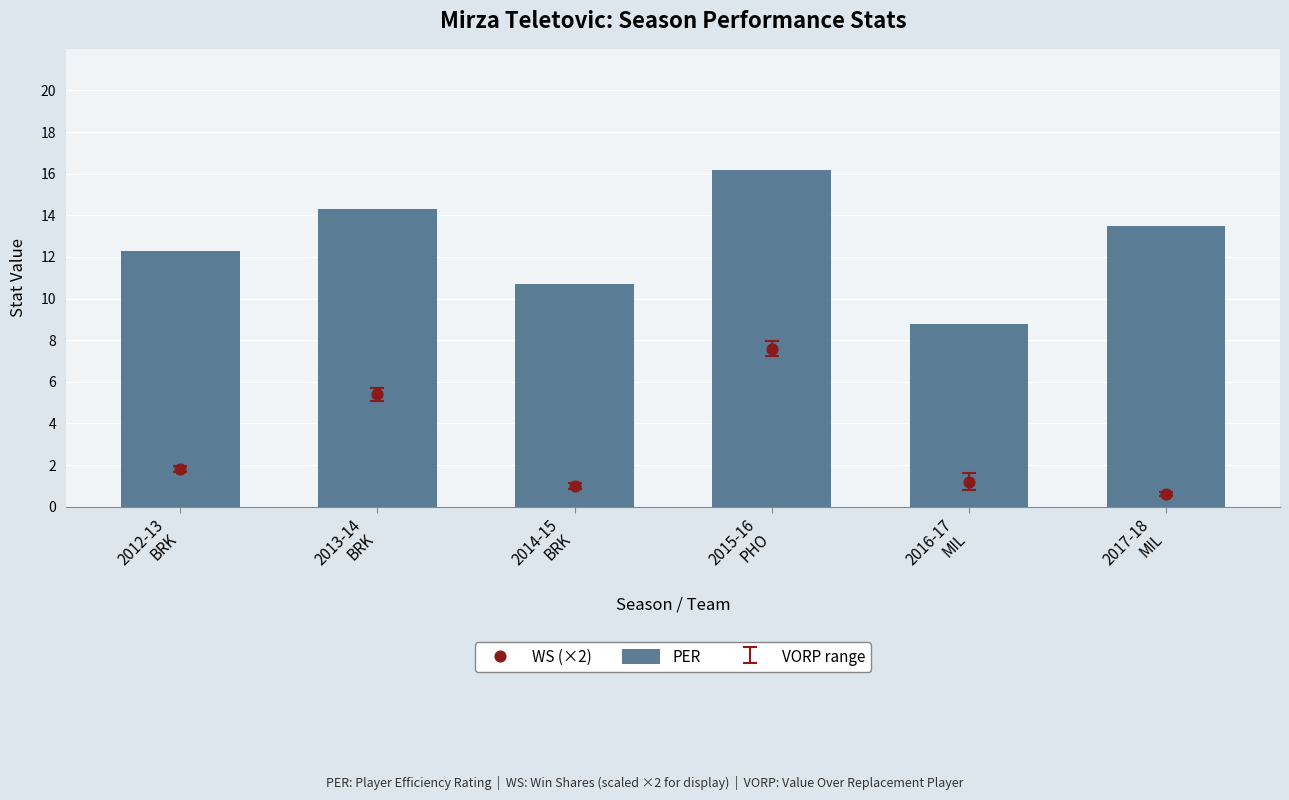

What is the total value across all series at 2016-17
MIL?

10.0